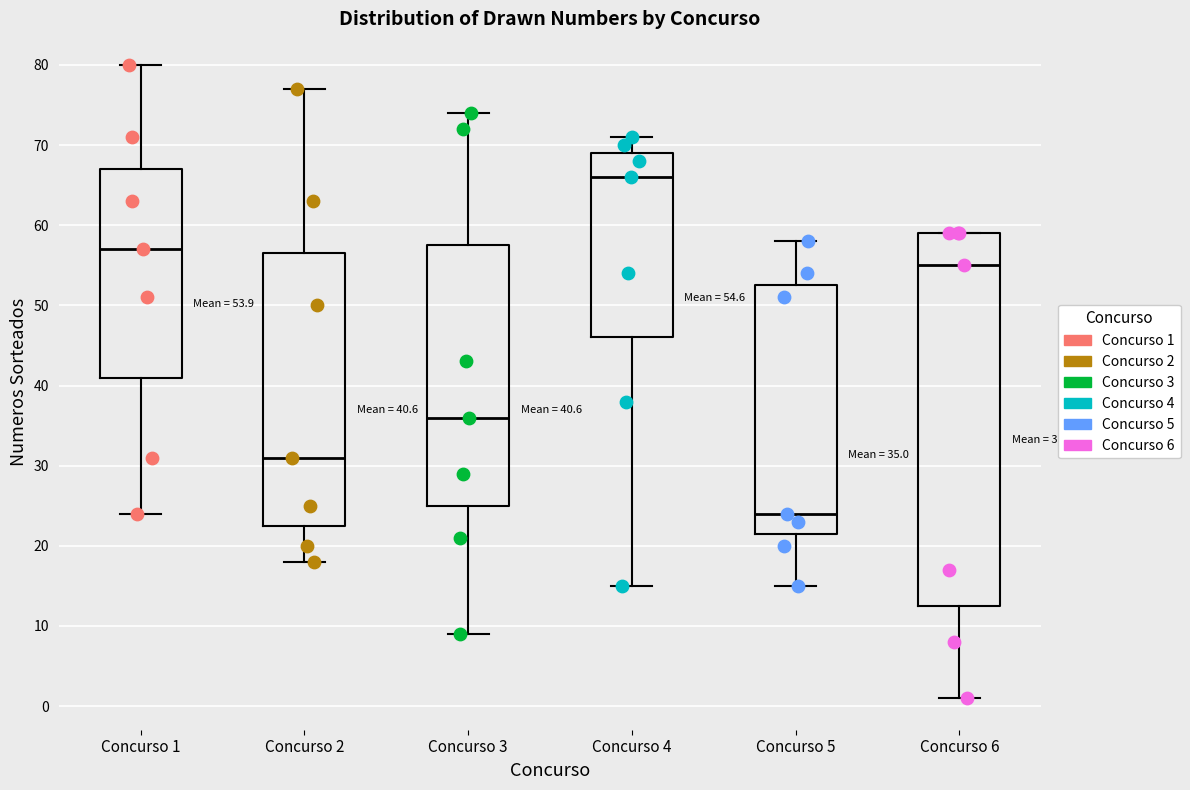

Which box has the highest median line?

Concurso 4